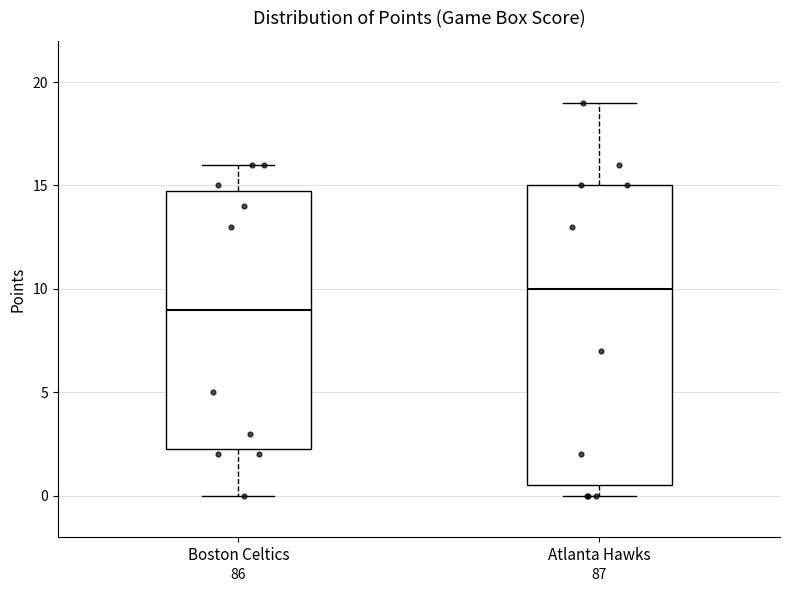

Reading left to right, read every box against the y-axis: the position of its median line, the range the box covers, and the ends of its whiskers. The values are not printed on the chart, so give them approximately, as read against the axis.

Boston Celtics: median 9.0, box 2.5 to 15.0, whiskers 0.0 to 16.0
Atlanta Hawks: median 10.0, box 0.5 to 15.0, whiskers 0.0 to 19.0